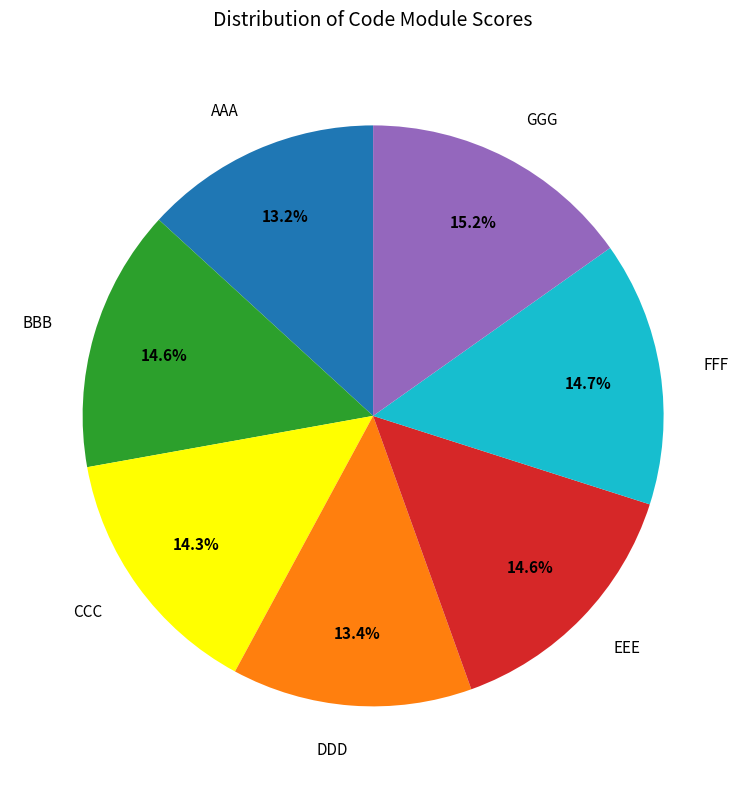

How much of the chart is everything except DDD?

86.6%